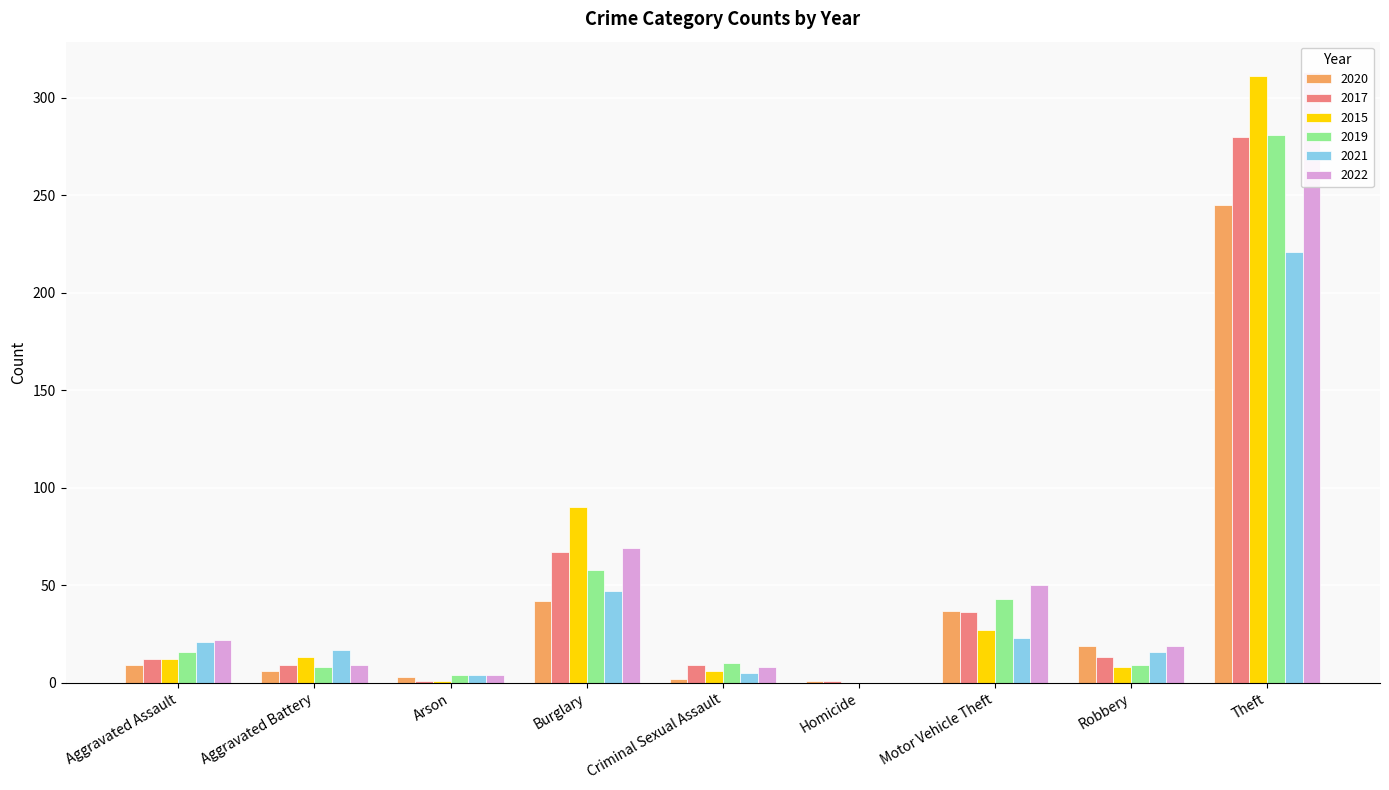

Are the bars horizontal?

No